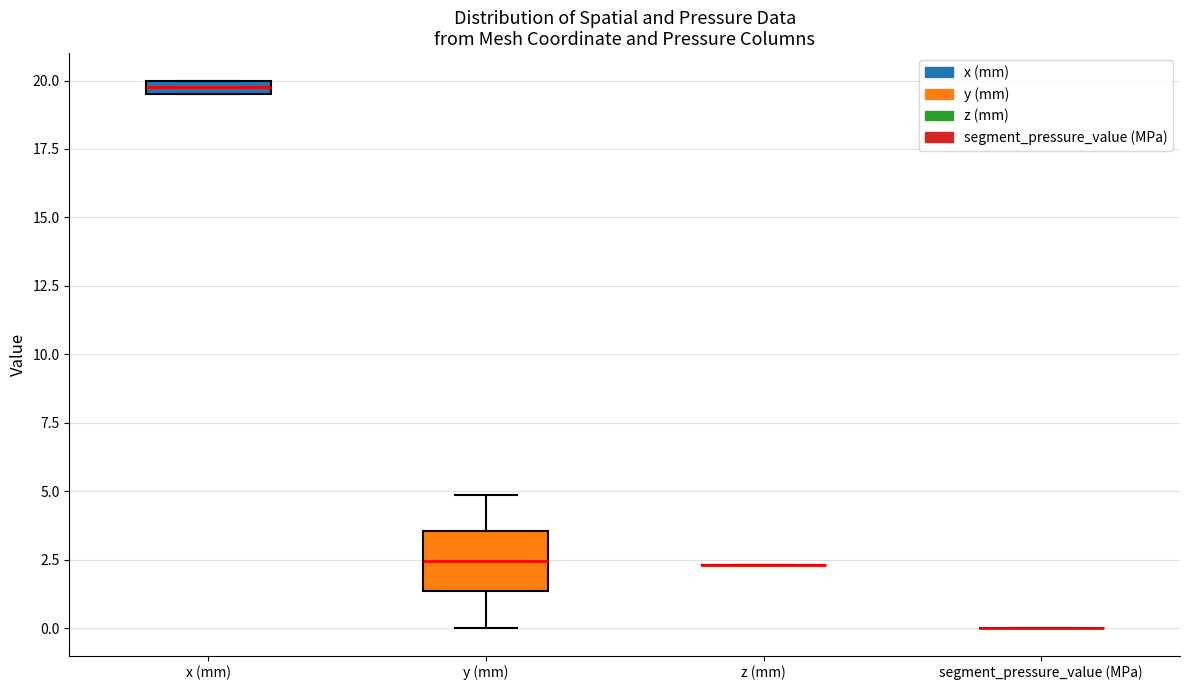

Comparing the boxes themselves (not the whiskers), which one is the tallest?

y (mm)